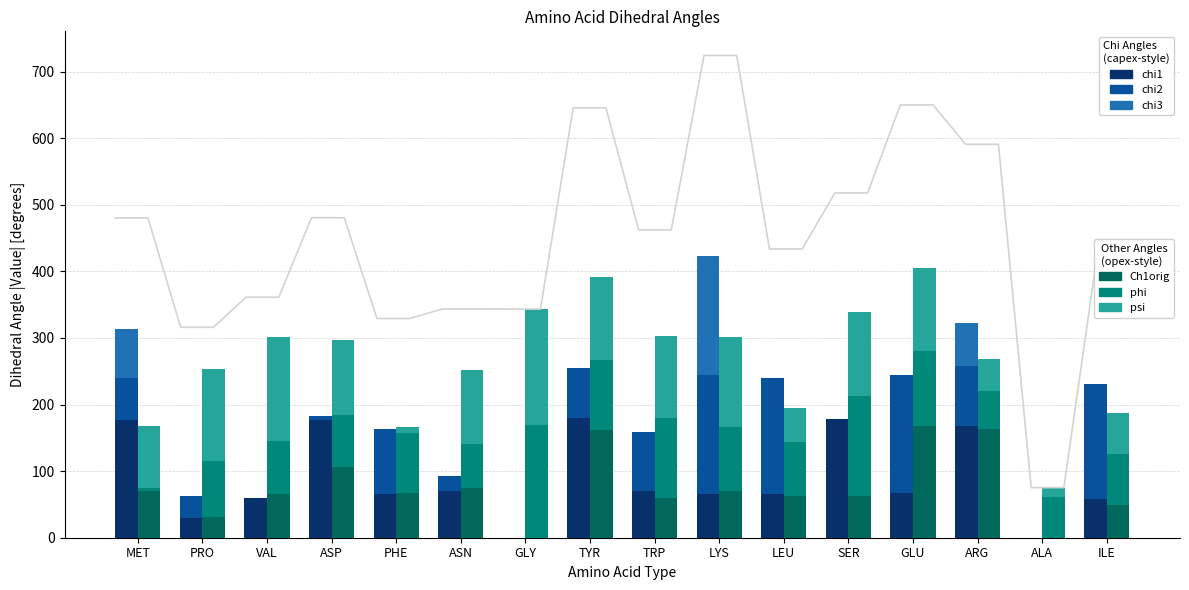

True or false: chi1 has a value of 70.2 at TRP.

True